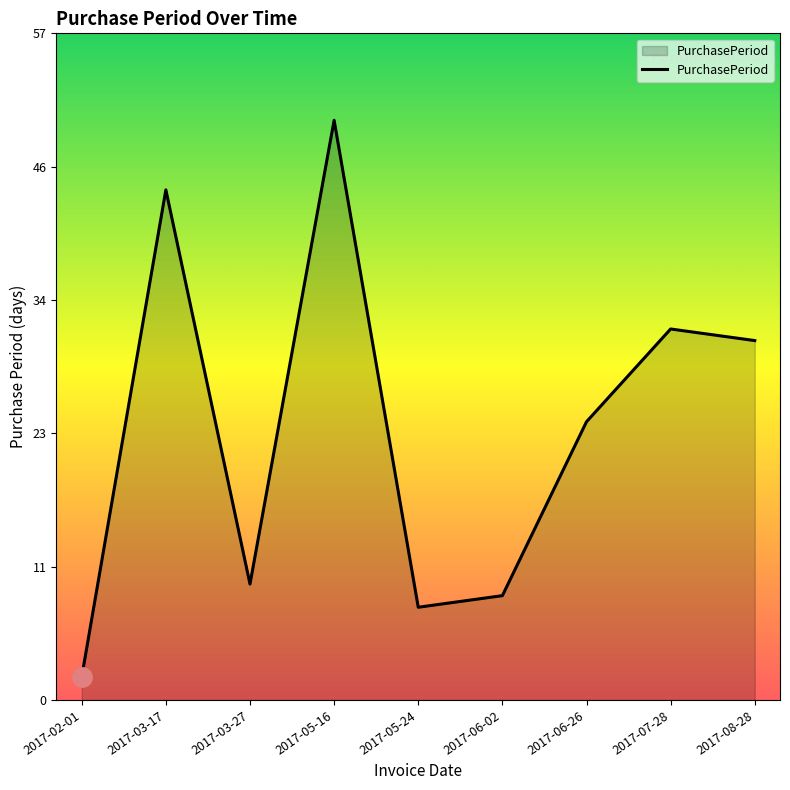

The chart shows a value of 2 at 2017-05-24. True or false?

False